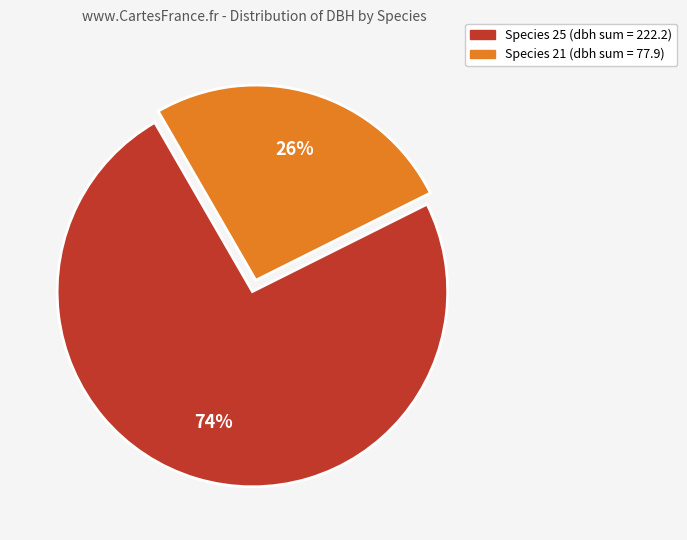

Is there a majority slice in this chart?

Yes